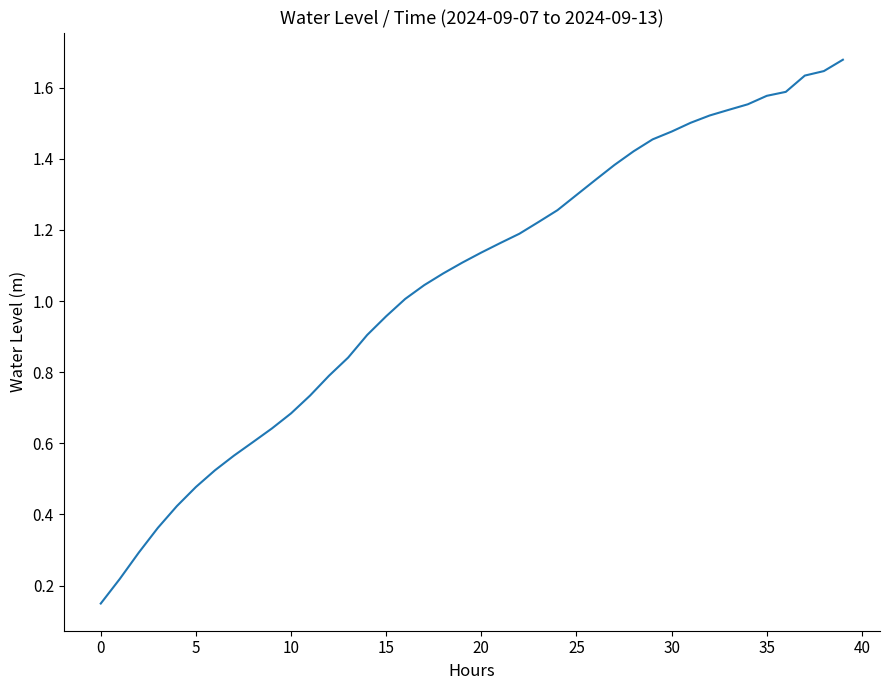

Is this an area chart (filled region under the line)?

No